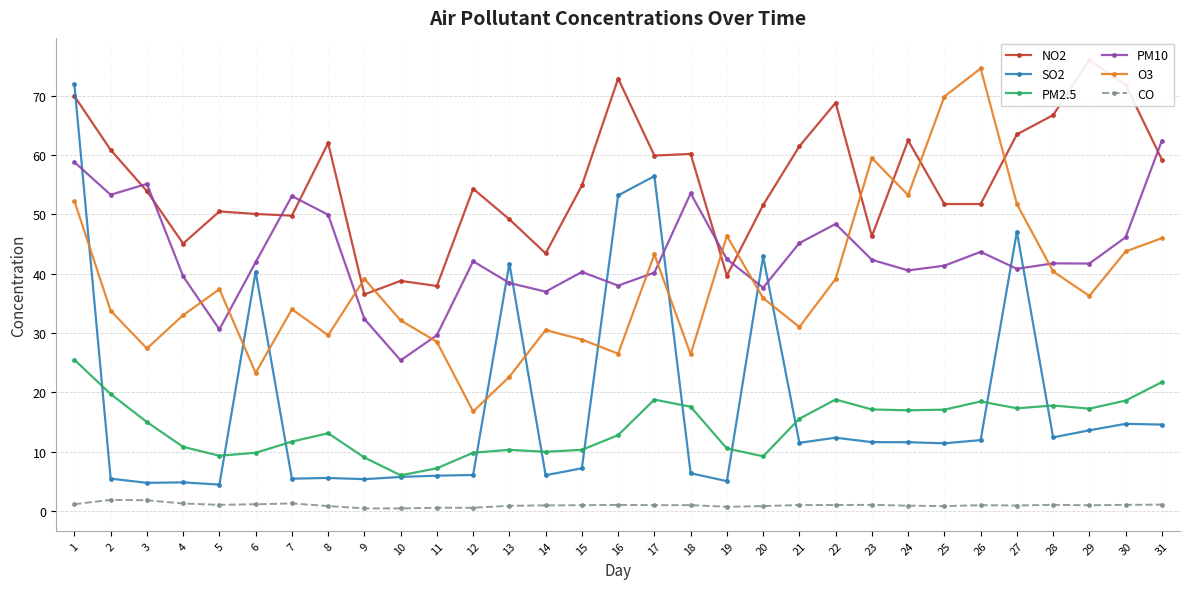

Where is the first local maximum for PM2.5?

8